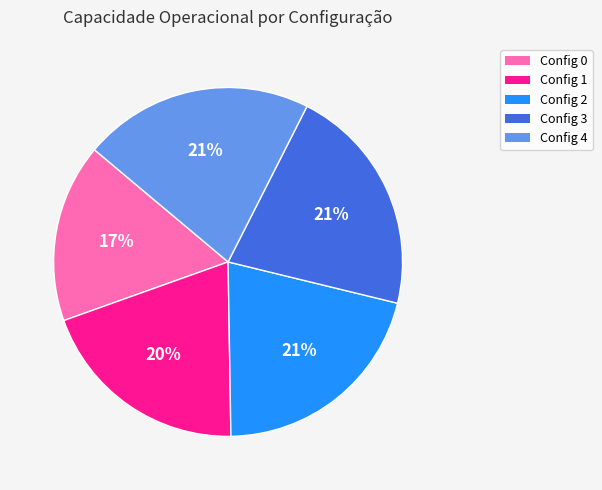

Does any single category account for the majority?

No